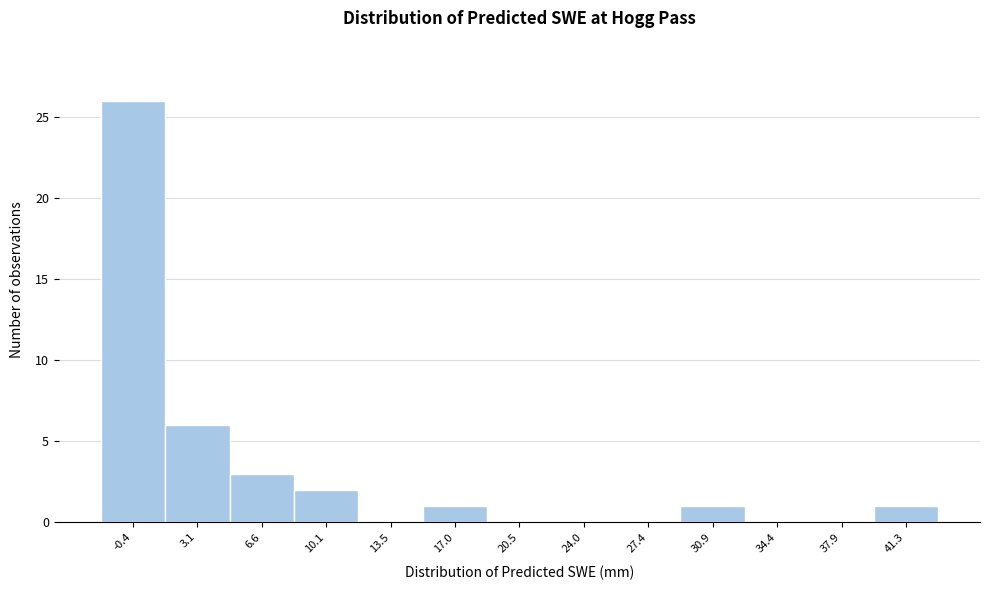

What is the height of the bar covering 5.0 to 8.5 on the x-axis? Neither the bar edges nor the heights are printed on the chart, so give them approximately, as read against the axes.

3